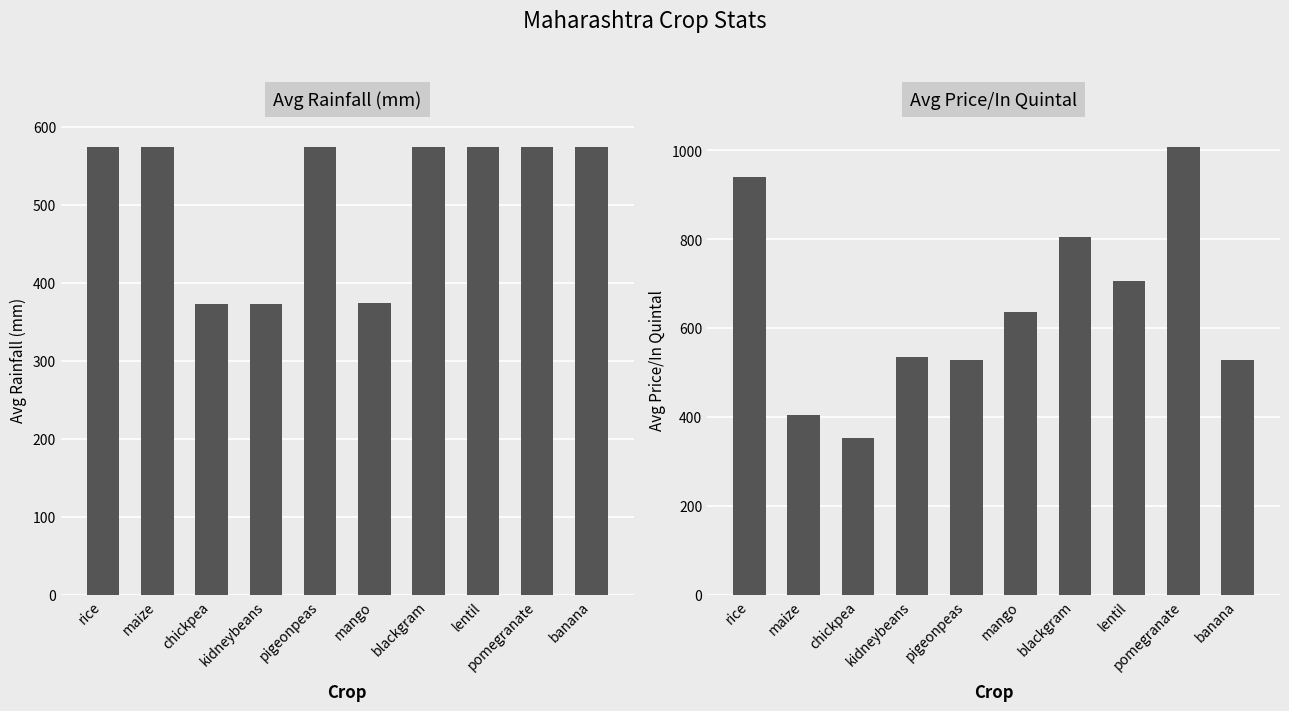

Rank the categories by Avg Rainfall (mm) value from lowest to highest.

chickpea, kidneybeans, mango, rice, maize, pigeonpeas, blackgram, lentil, pomegranate, banana